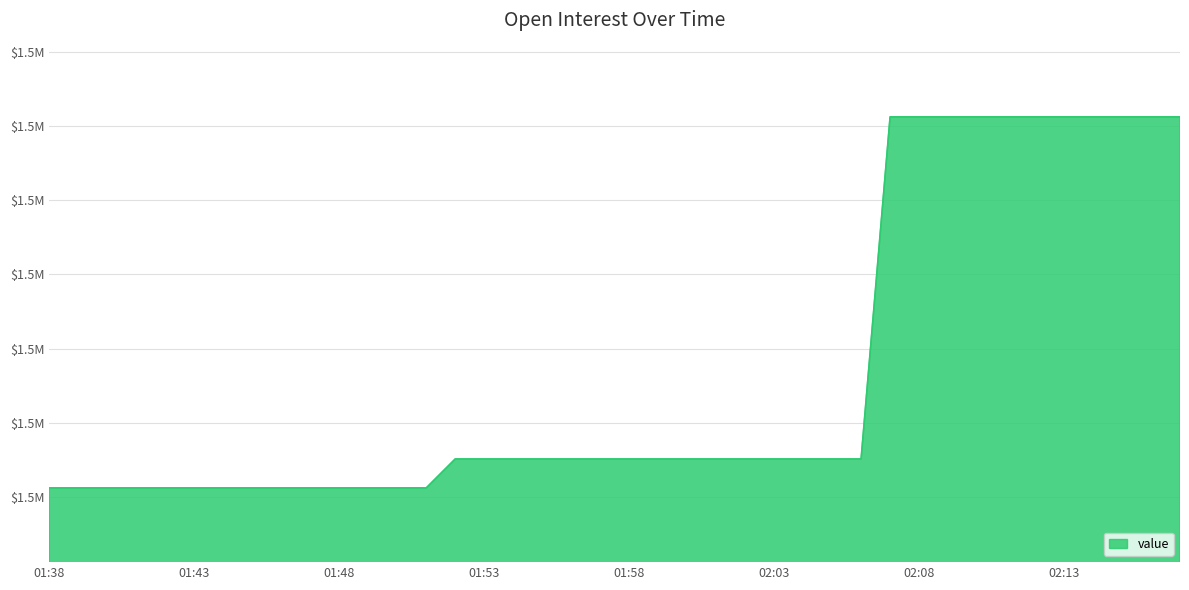

What is the greatest value displayed?

1510633.5